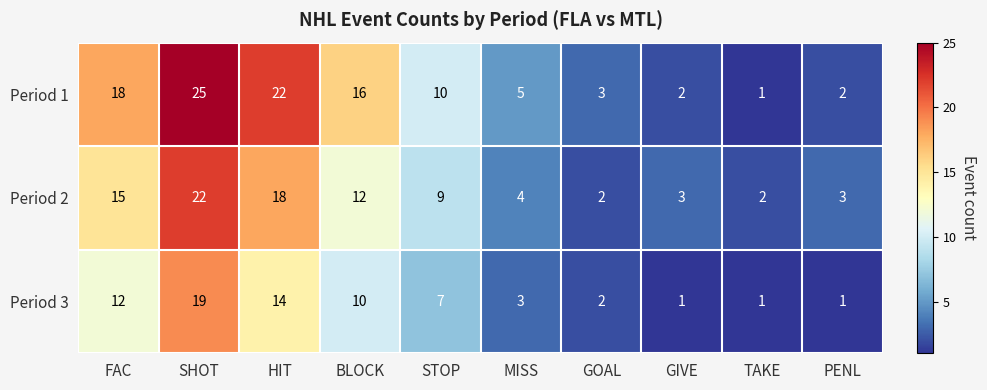

Which series has the largest range (max minus min)?

Period 1